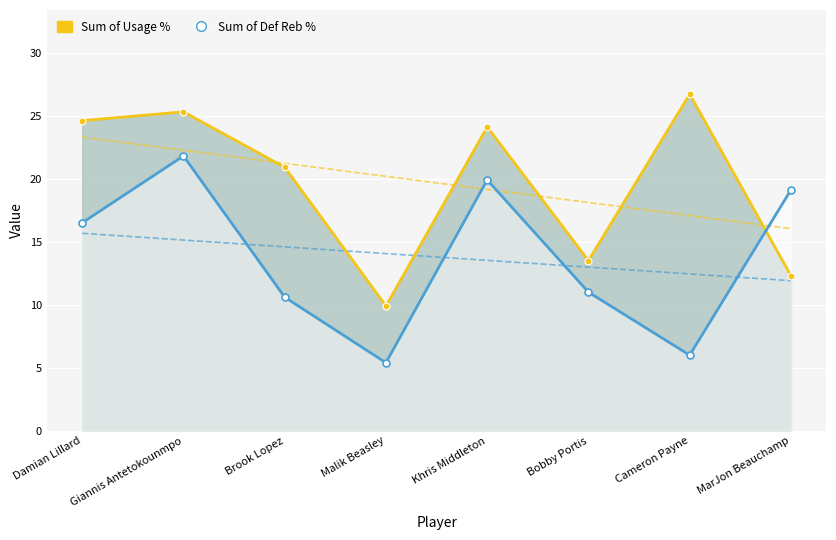

What is the difference between the Sum of Def Reb % values at Giannis Antetokounmpo and Malik Beasley?

16.4